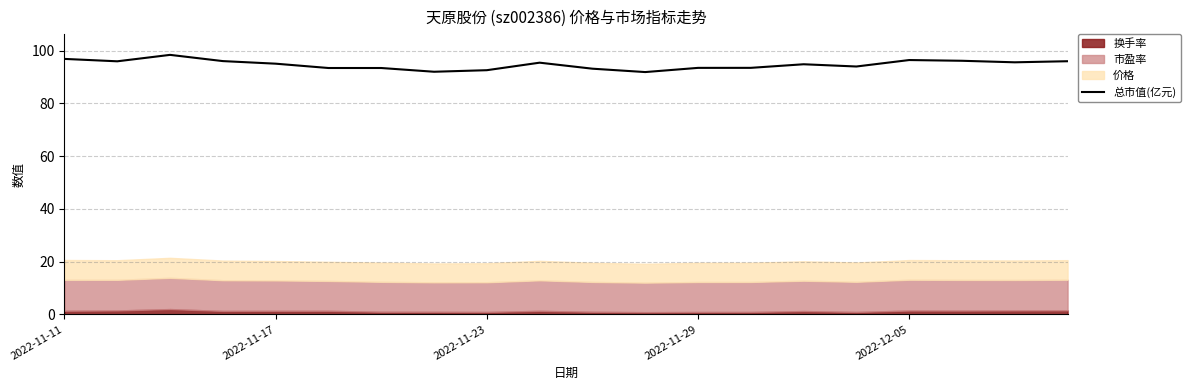

What is the lowest value of the 总市值(亿元) series?

91.9